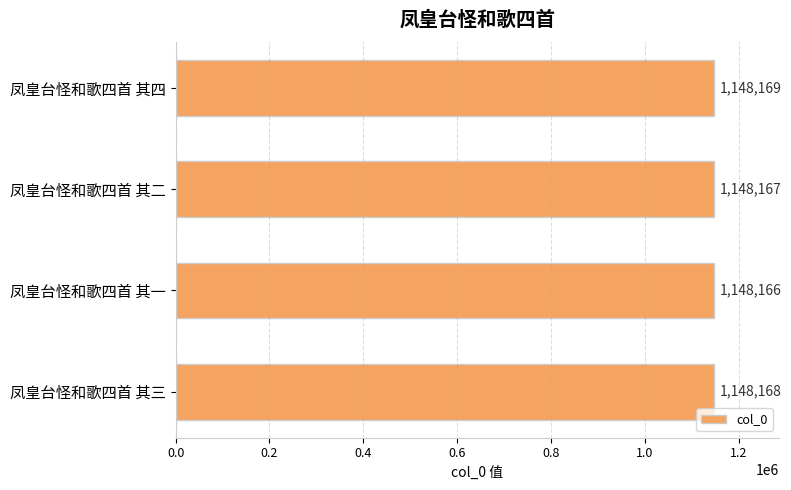

What is the label of the 4th bar from the bottom?

凤皇台怪和歌四首 其四